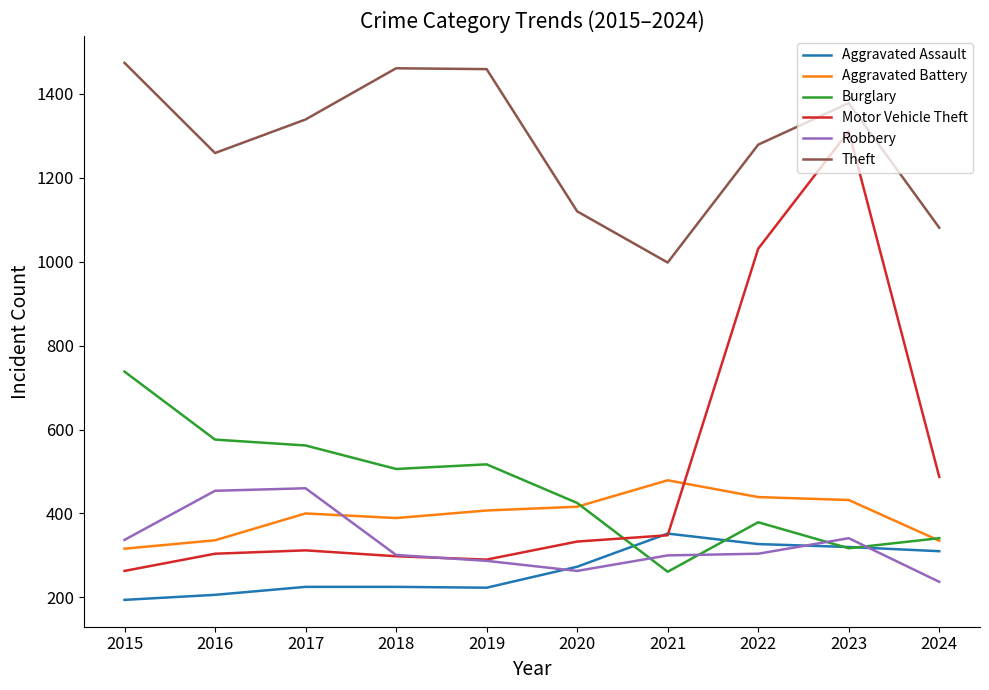

At which category does the chart reach its minimum across all series?

2015